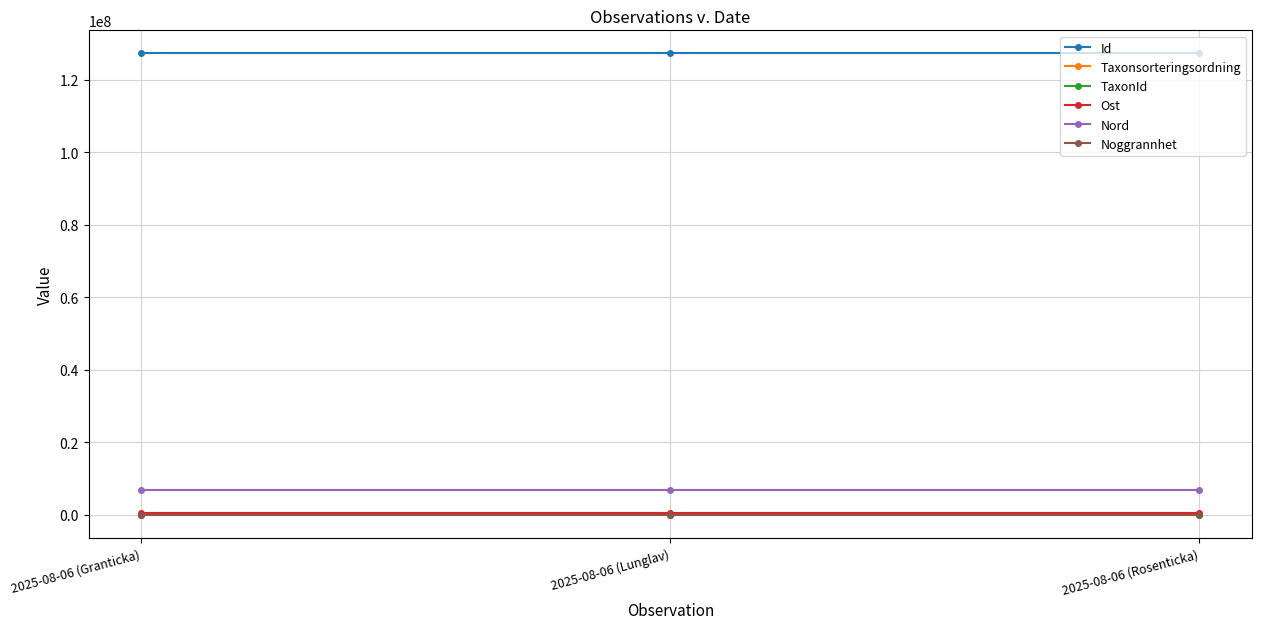

The value of Ost at 2025-08-06 (Lunglav) is 561888. True or false?

True